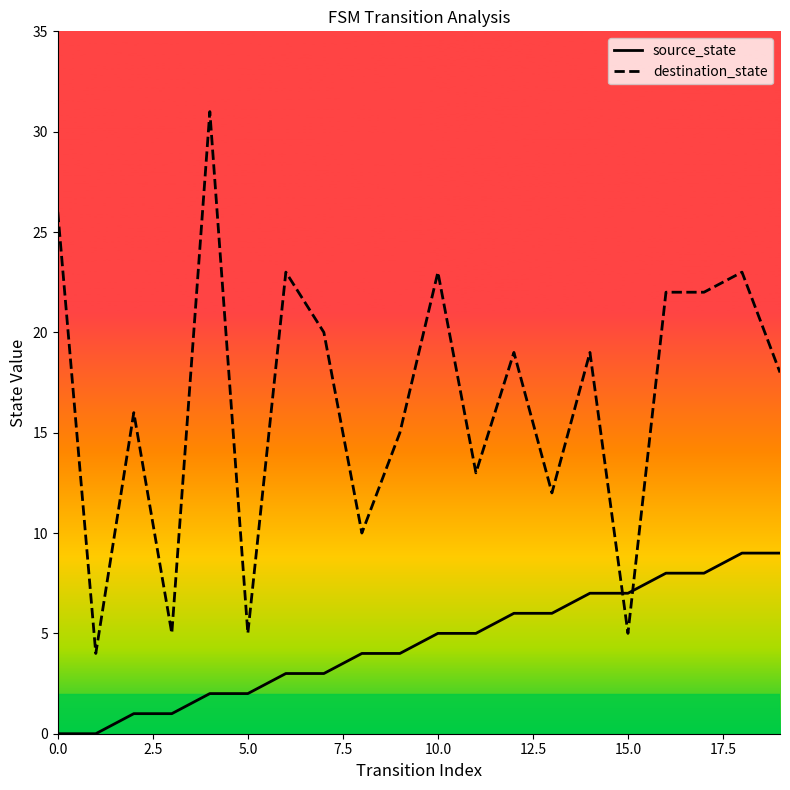

What is the difference between the maximum and minimum values in the destination_state series?

27